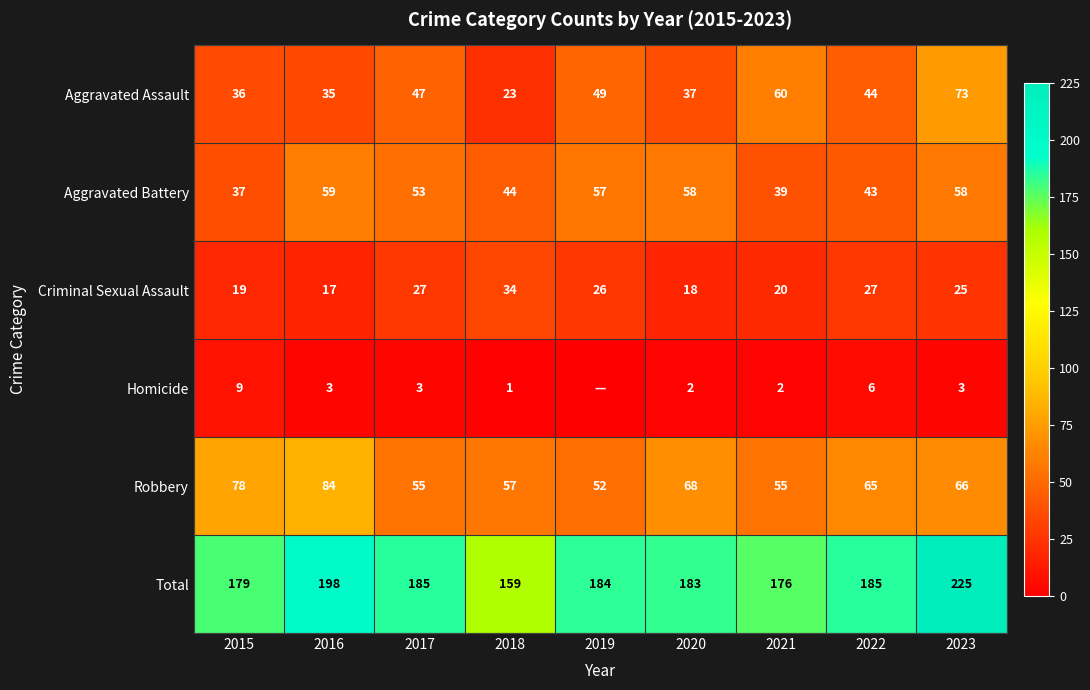

What is the average value of the Aggravated Assault series?

45